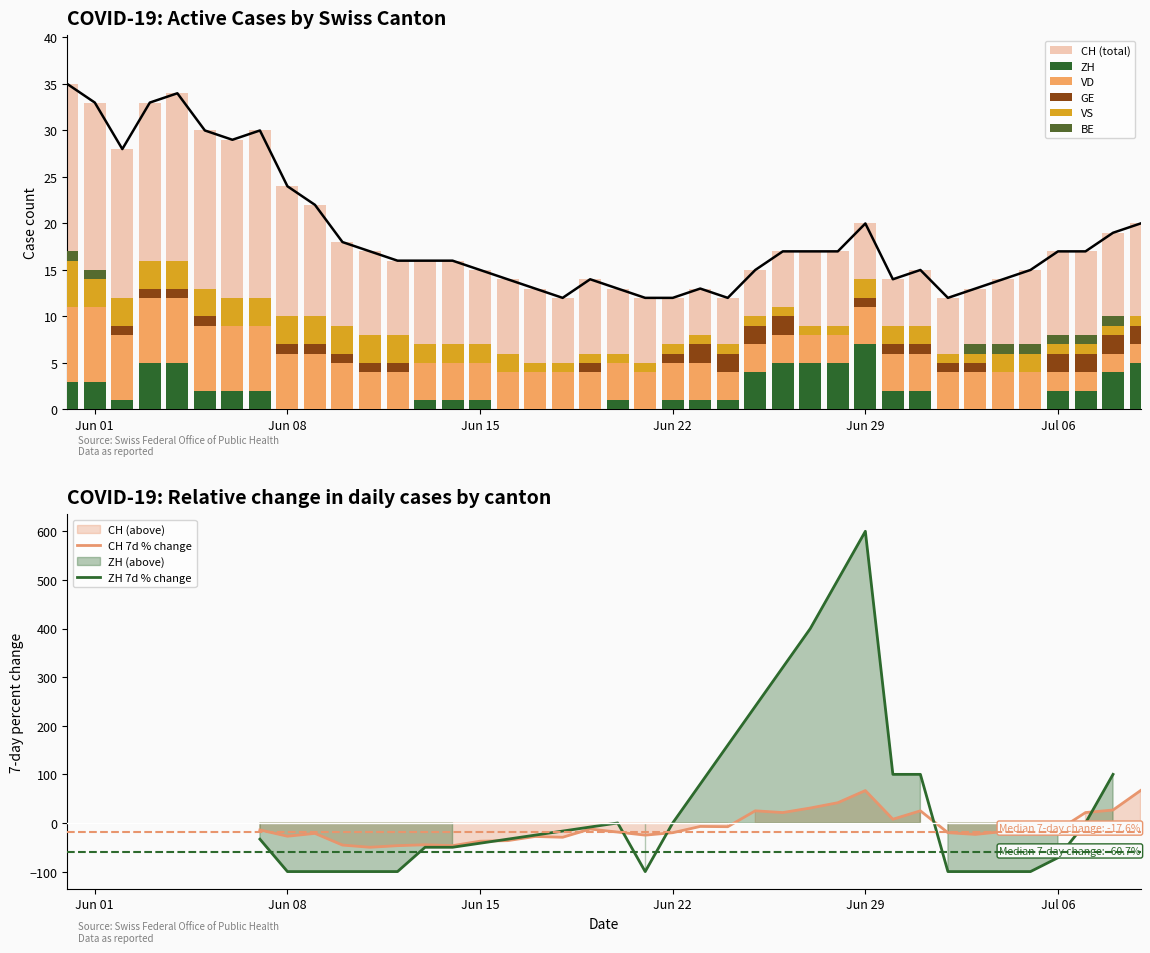

True or false: ZH has a value of 1 at Jun 15.

True